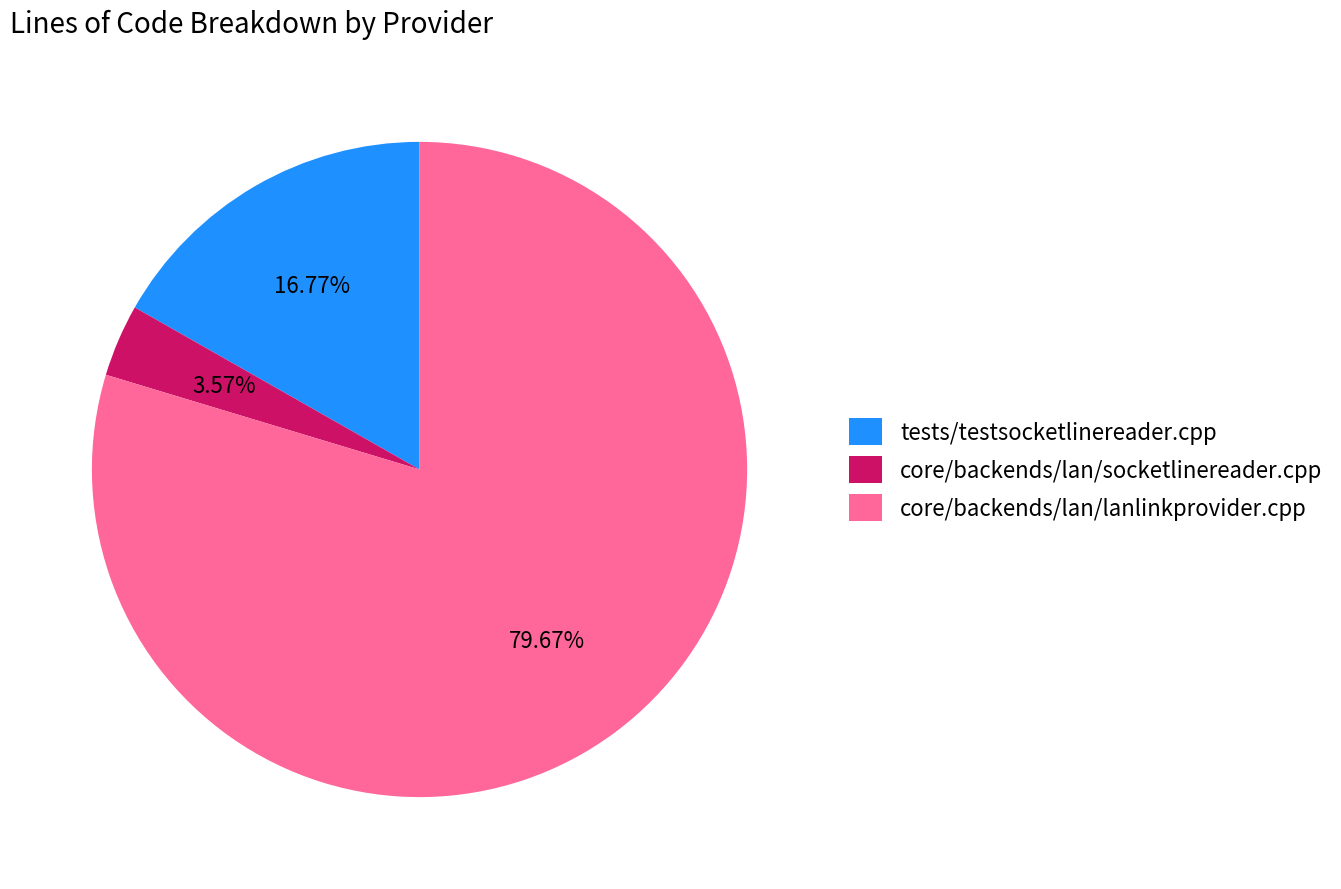

Which category accounts for the majority?

core/backends/lan/lanlinkprovider.cpp